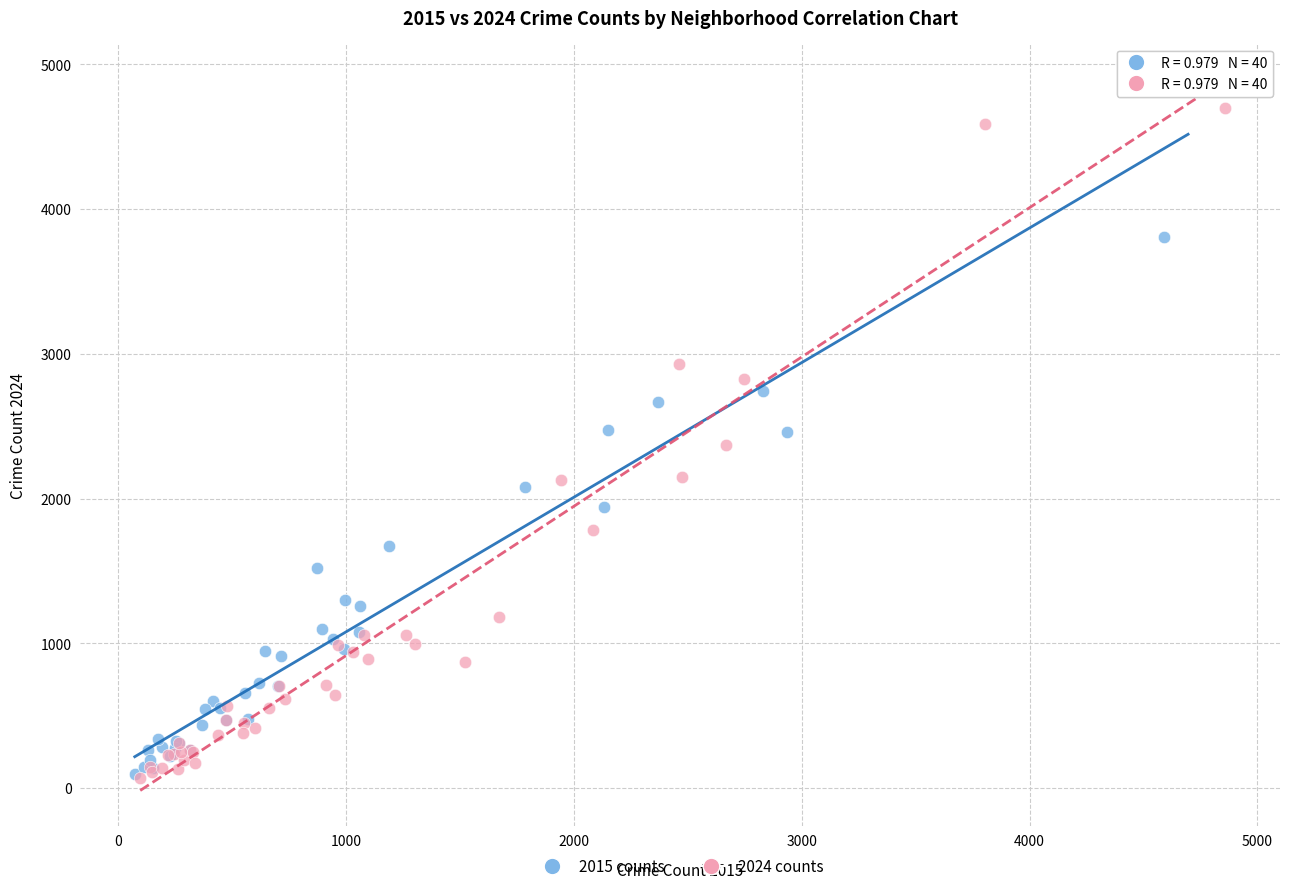

What are all the series names shown in the legend?

2015 counts, 2024 counts